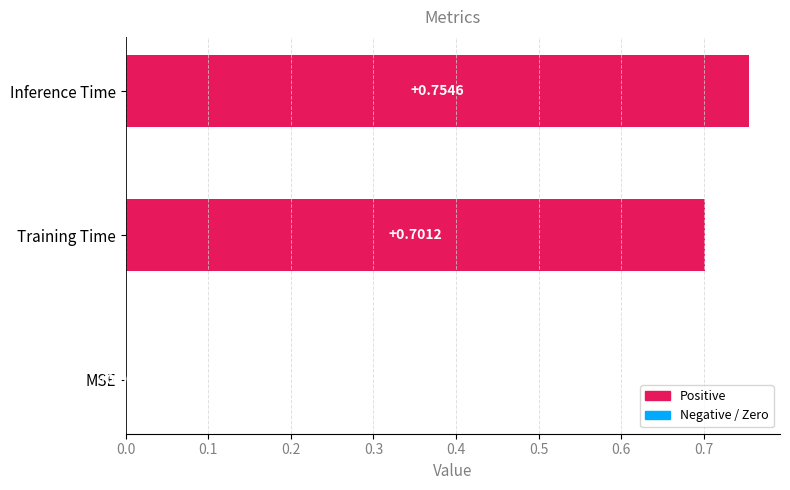

What is the sum of all values?

1.5